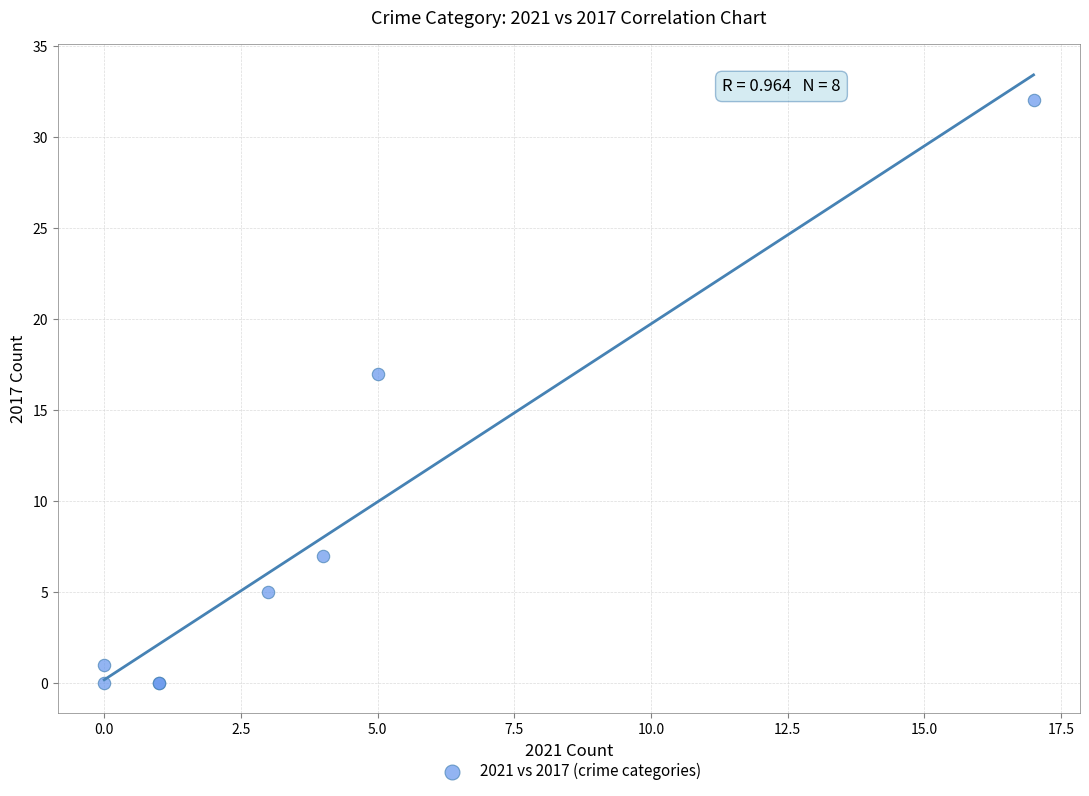

What Y value in the scatter plot is closest to 16?

17